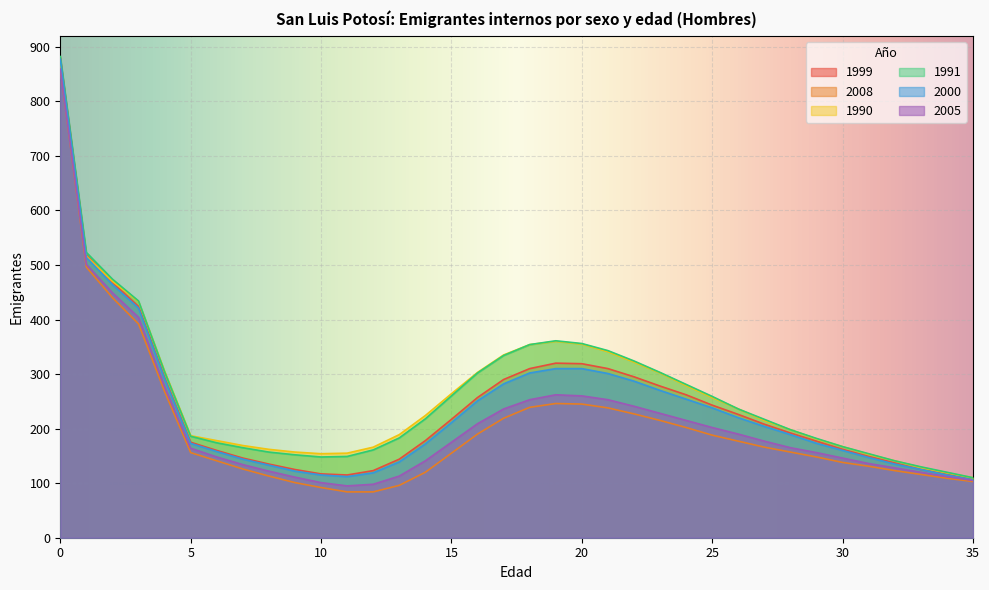

What is the average value of the 1990 series?

263